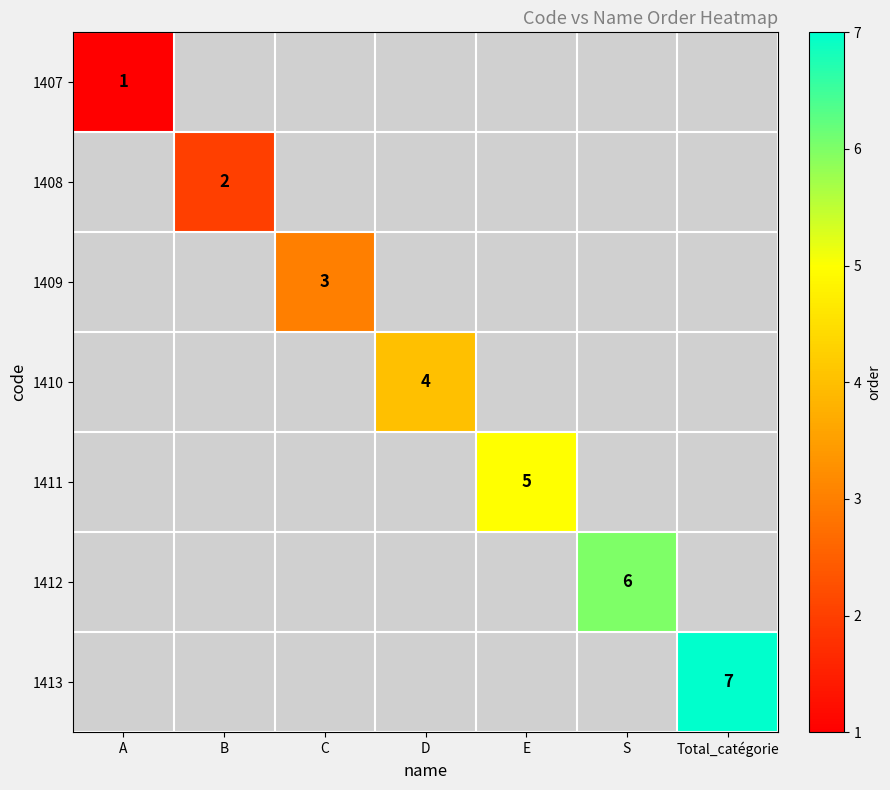

Is it true that 1412 equals 3 at S?

False